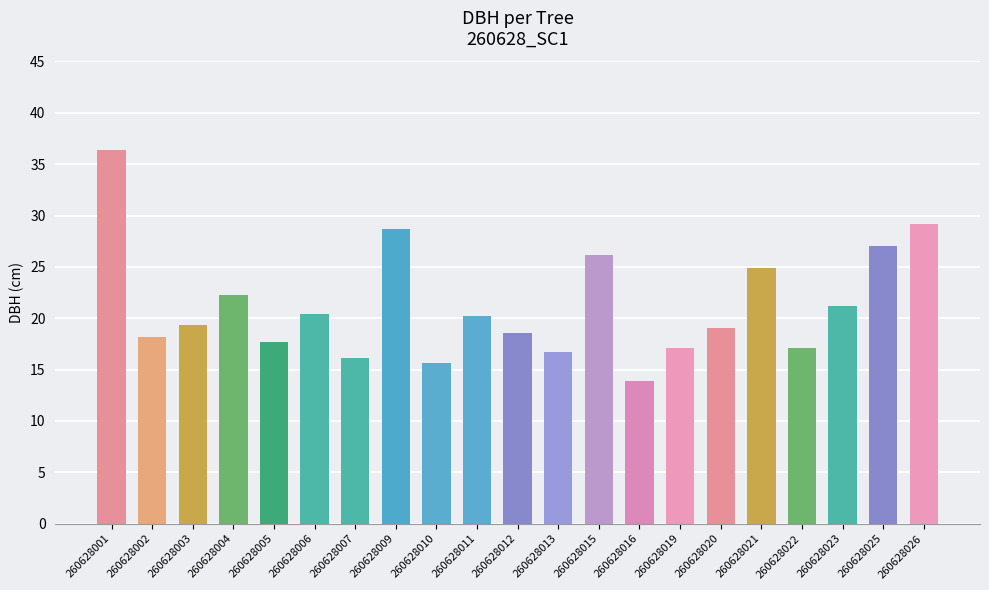

How many bars are there in total?

21